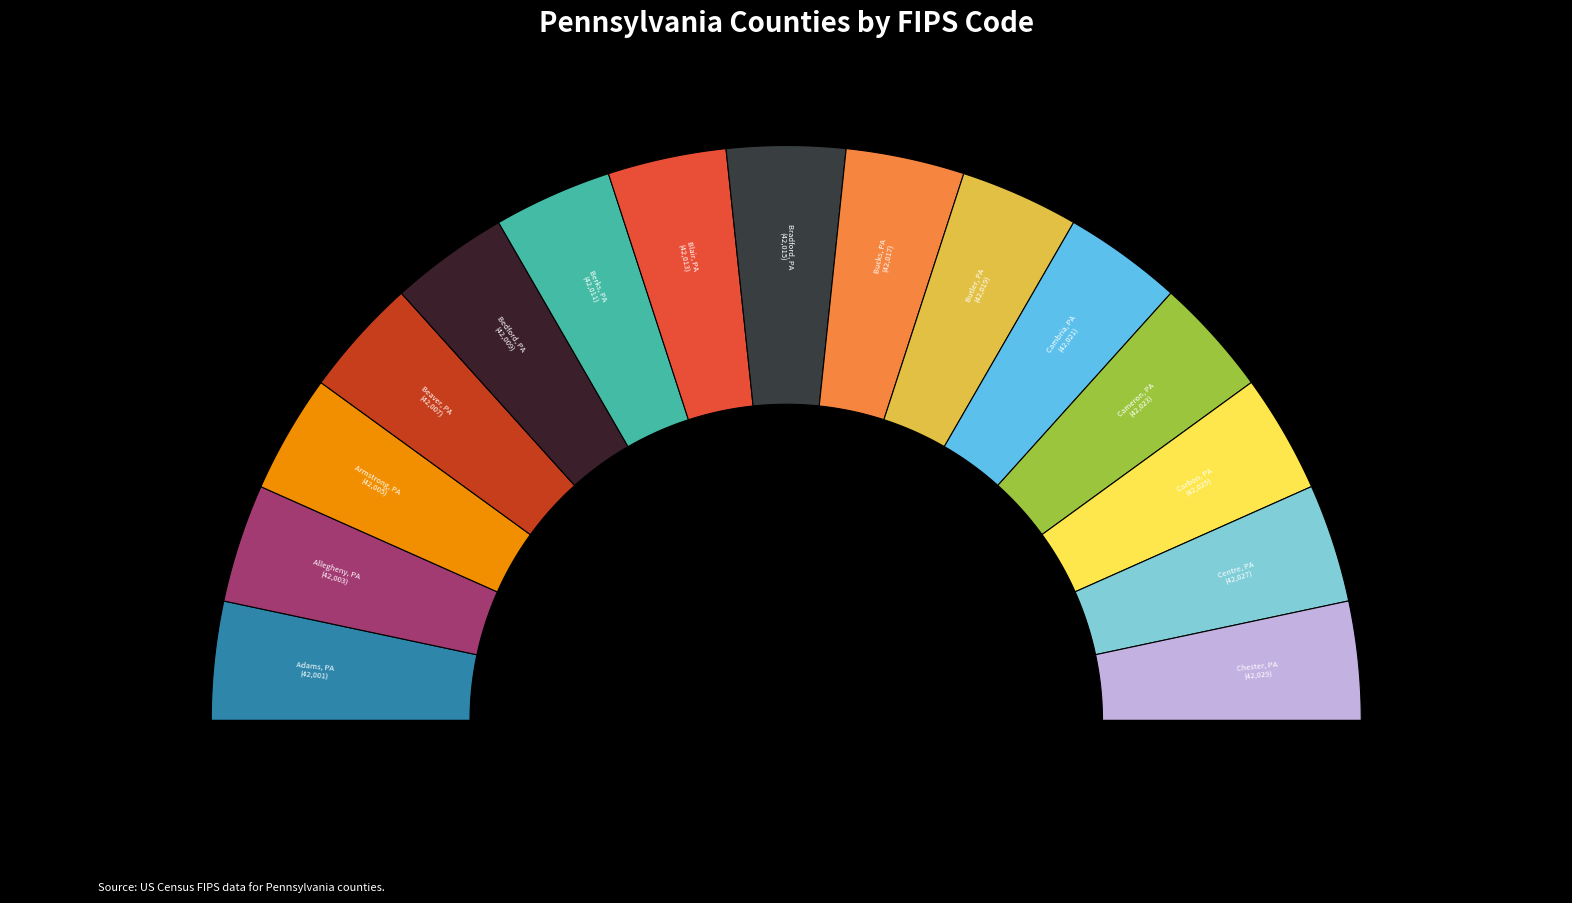

To the nearest percent, what percentage of the pie is Berks, PA?

7%